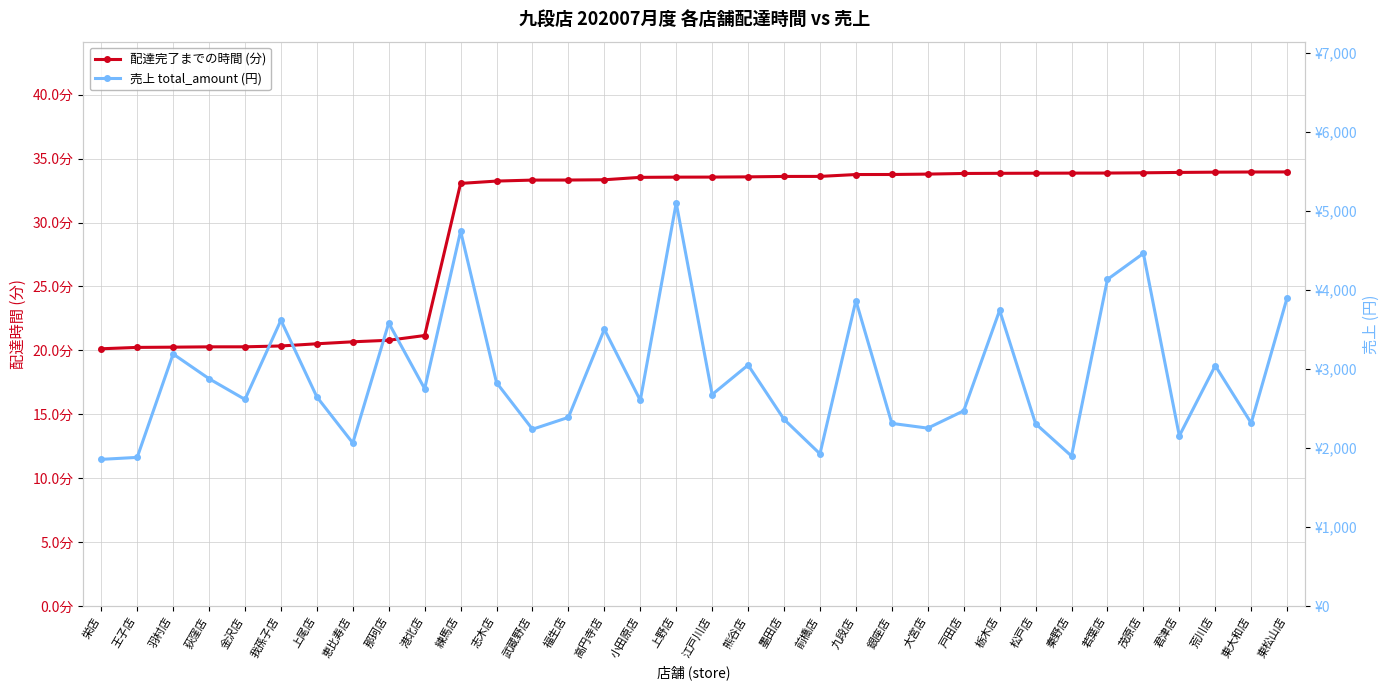

What is the approximate value of 配達完了までの時間 (分) at 若葉店?

33.9